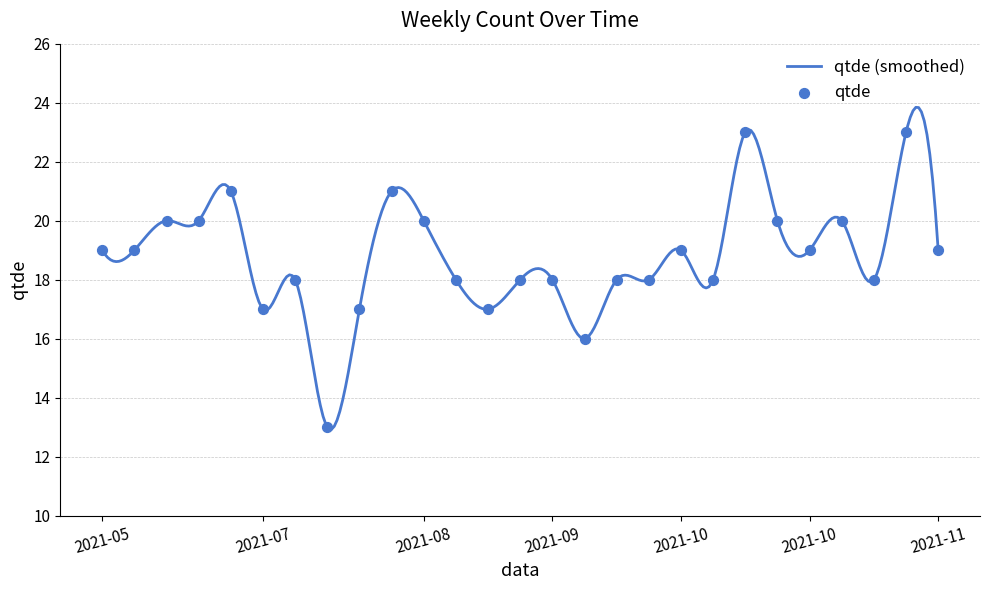

Approximately how many times larger is the value at 2021-09-25 compared to 2021-07-24?

1.1